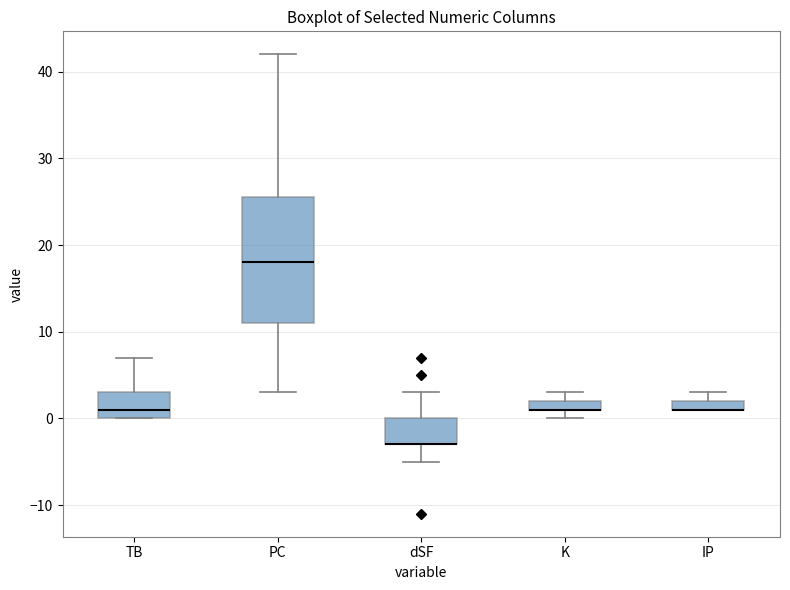

Comparing the boxes themselves (not the whiskers), which one is the tallest?

PC